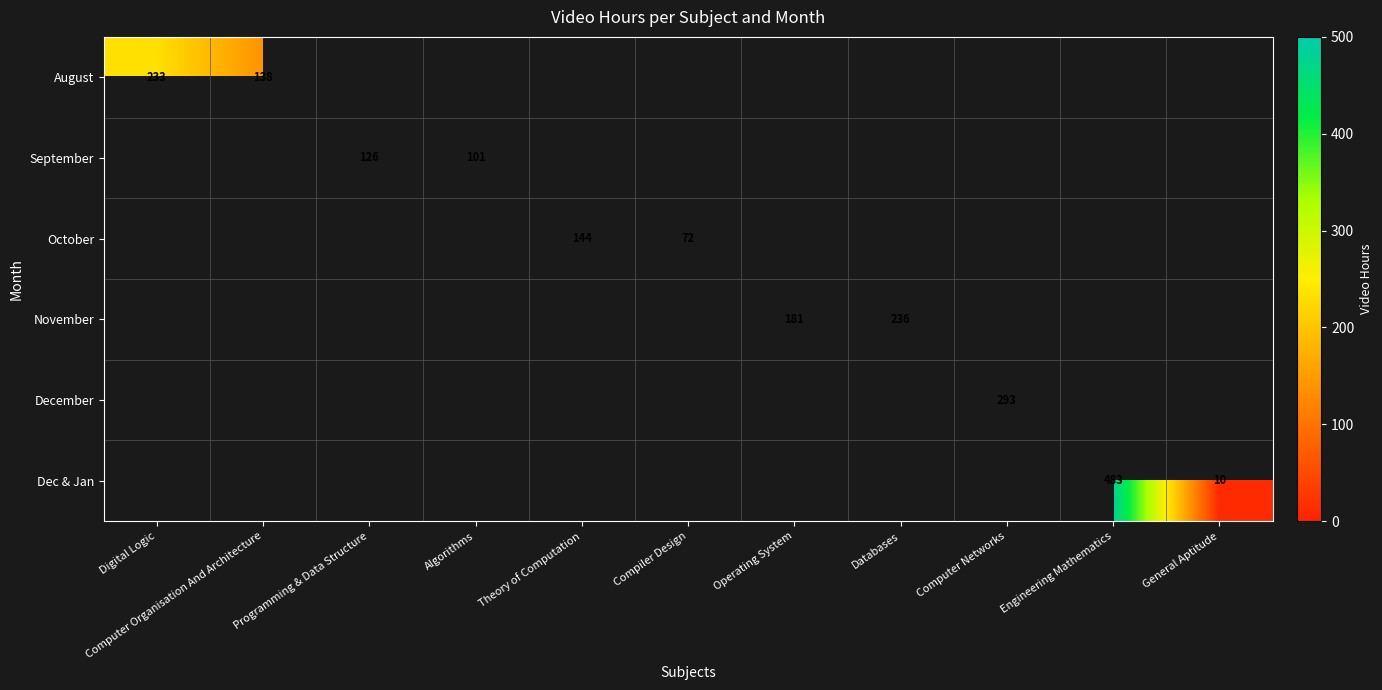

Is it true that Dec & Jan equals 336 at Engineering Mathematics?

False